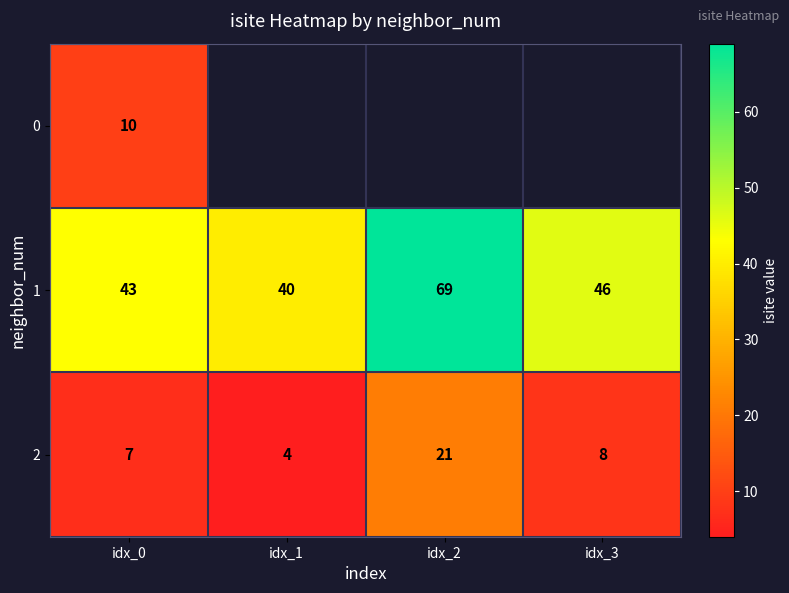

How many series are shown in this chart?

3